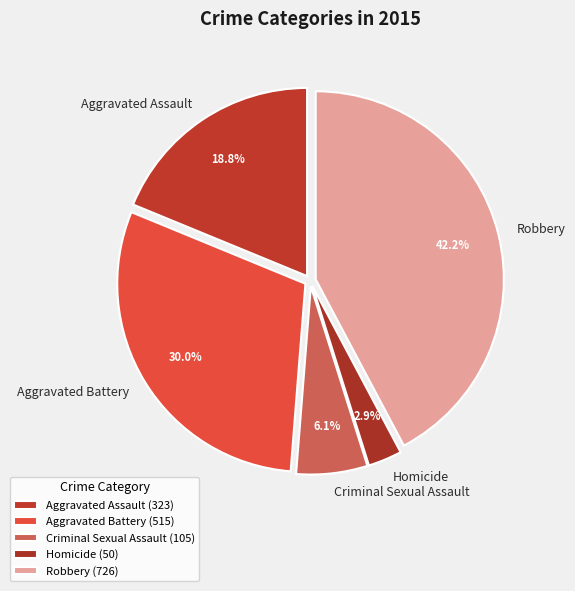

What percentage do Aggravated Battery and Criminal Sexual Assault together represent?

36.1%